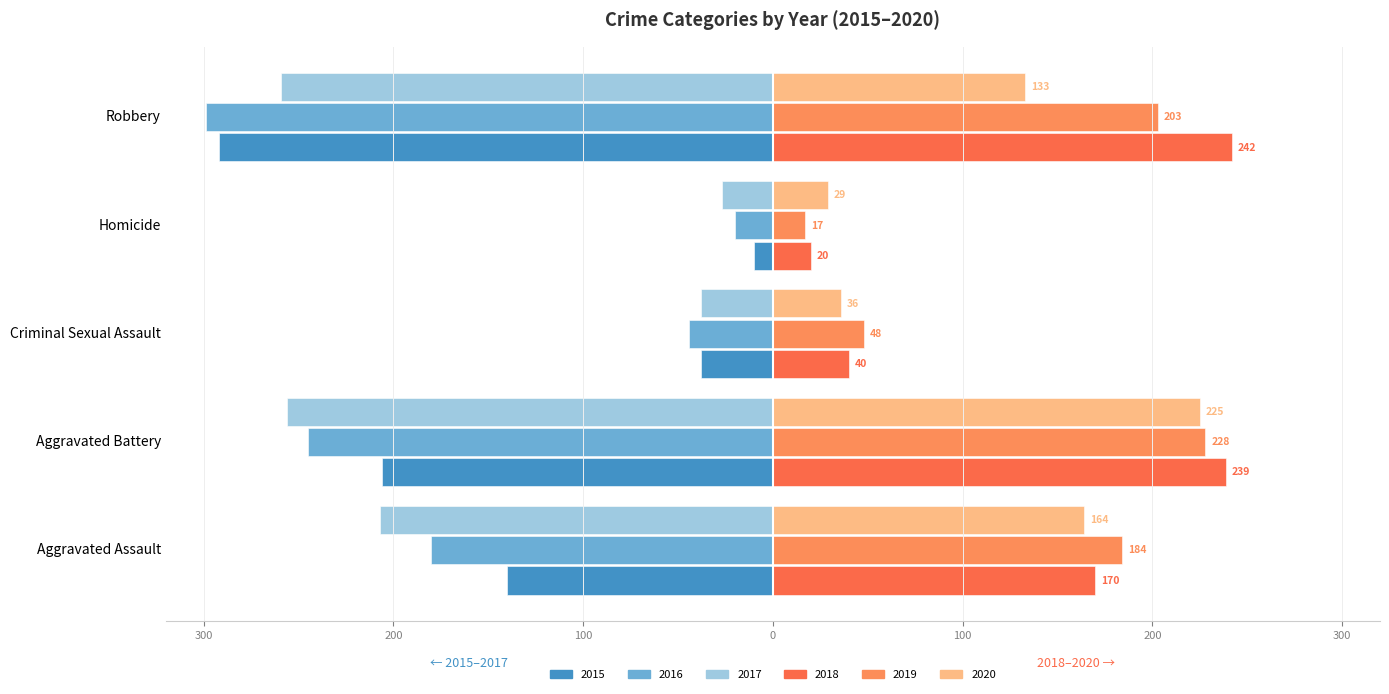

Reading left to right, what are all the values shown in this chart?

2015: -140	-206	-38	-10	-292
2016: -180	-245	-44	-20	-299
2017: -207	-256	-38	-27	-259
2018: 170	239	40	20	242
2019: 184	228	48	17	203
2020: 164	225	36	29	133